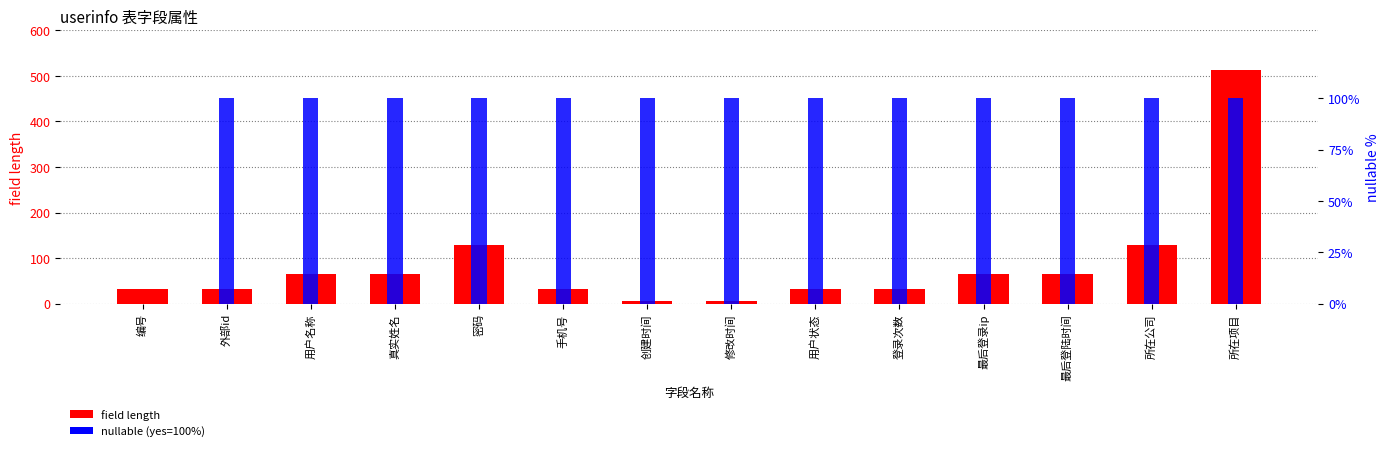

How many data points in nullable (yes=100%) are less than 100?

1